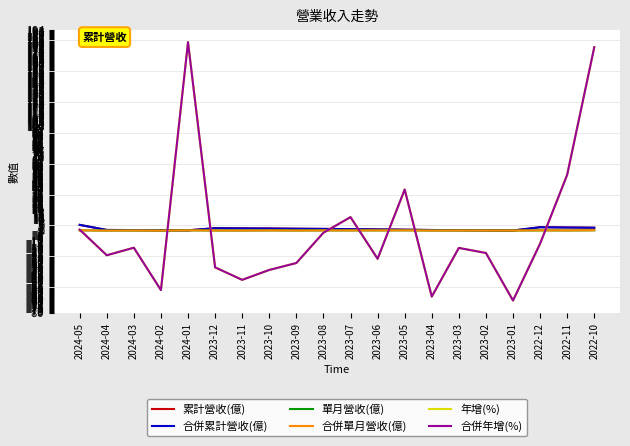

What position from the left is 2023-12?

6